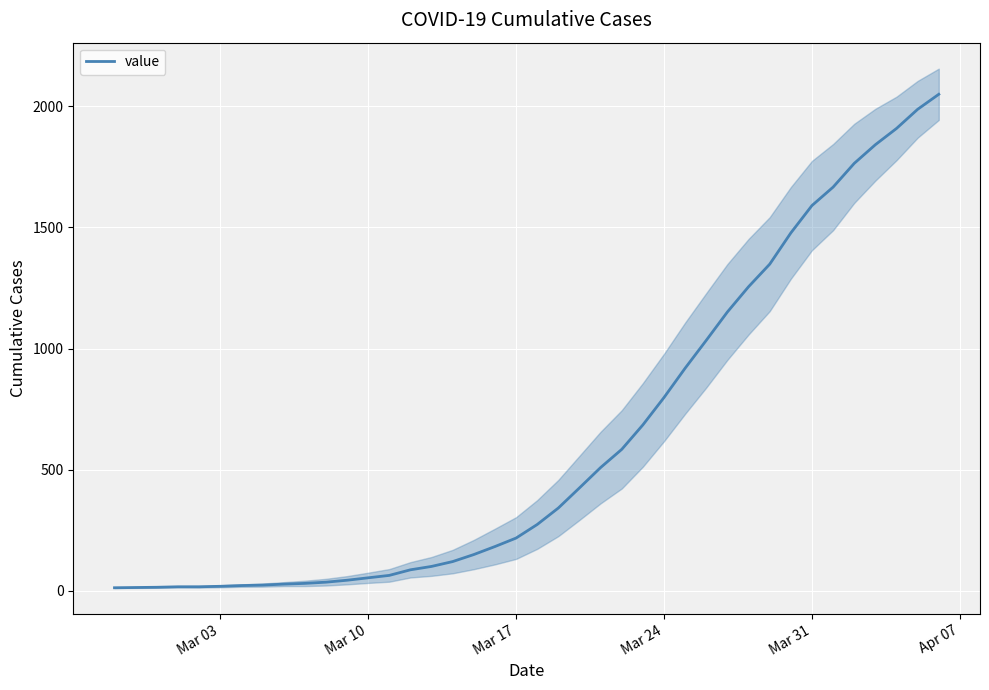

Reading left to right, extract all data points from this chart.

13	14	15	17	17	19	22	24	28	31	36	44	54	64	87	101	121	150	183	218	274	342	425	509	584	685	798	919	1034	1151	1255	1348	1477	1590	1666	1764	1841	1908	1987	2049